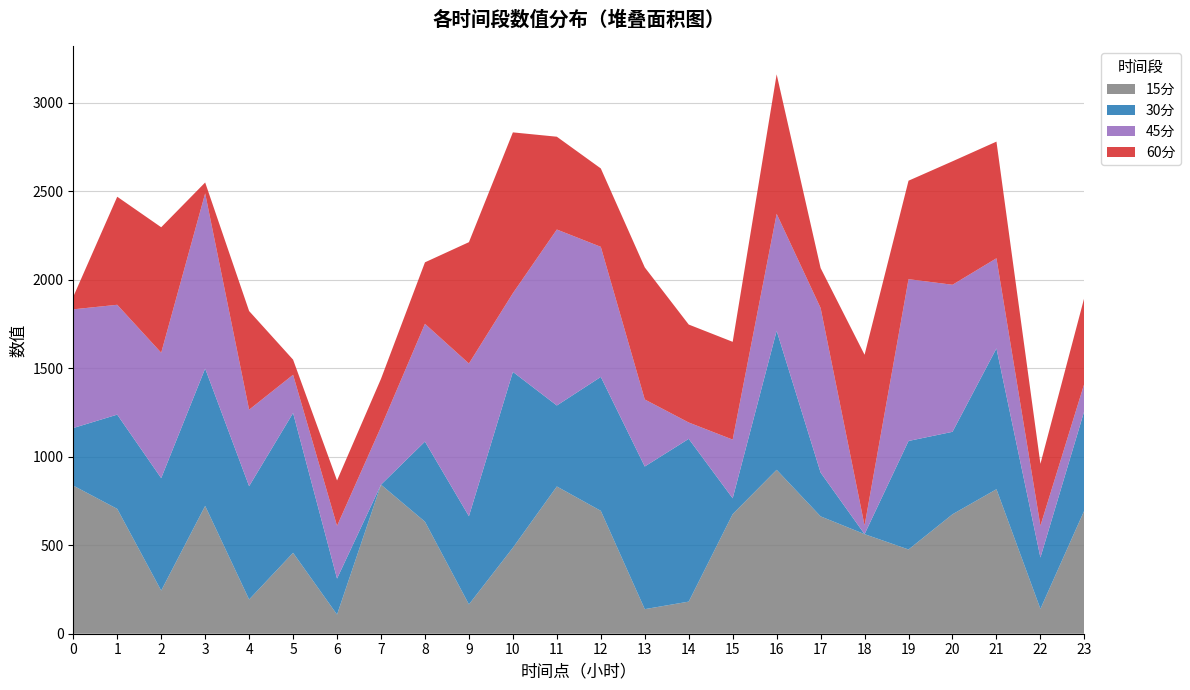

Reading left to right, transcribe all the data shown in this chart.

15分: 0=836.7	1=705.2	2=243.6	3=722.0	4=193.4	5=457.1	6=108.3	7=842.0	8=632.8	9=165.7	10=485.8	11=831.8	12=694.2	13=138.8	14=181.4	15=675.8	16=925.8	17=662.9	18=562.4	19=475.8	20=674.7	21=816.2	22=140.4	23=696.9
30分: 0=325.2	1=532.4	2=635.4	3=776.0	4=640.0	5=789.7	6=203.1	7=0.0	8=452.4	9=498.1	10=993.2	11=457.4	12=756.4	13=805.9	14=919.3	15=89.2	16=785.4	17=247.2	18=0.0	19=613.0	20=465.8	21=795.4	22=290.1	23=563.1
45分: 0=670.5	1=620.5	2=708.4	3=989.4	4=432.0	5=216.0	6=297.9	7=326.0	8=665.2	9=862.5	10=444.5	11=994.0	12=734.8	13=378.5	14=92.3	15=331.4	16=660.6	17=929.9	18=48.7	19=914.0	20=830.6	21=509.2	22=179.4	23=153.9
60分: 0=71.1	1=610.3	2=708.7	3=61.5	4=557.3	5=85.4	6=256.4	7=271.9	8=347.4	9=685.5	10=908.4	11=524.2	12=442.8	13=746.1	14=553.4	15=552.3	16=787.9	17=225.5	18=964.6	19=556.2	20=697.4	21=658.9	22=349.7	23=486.0